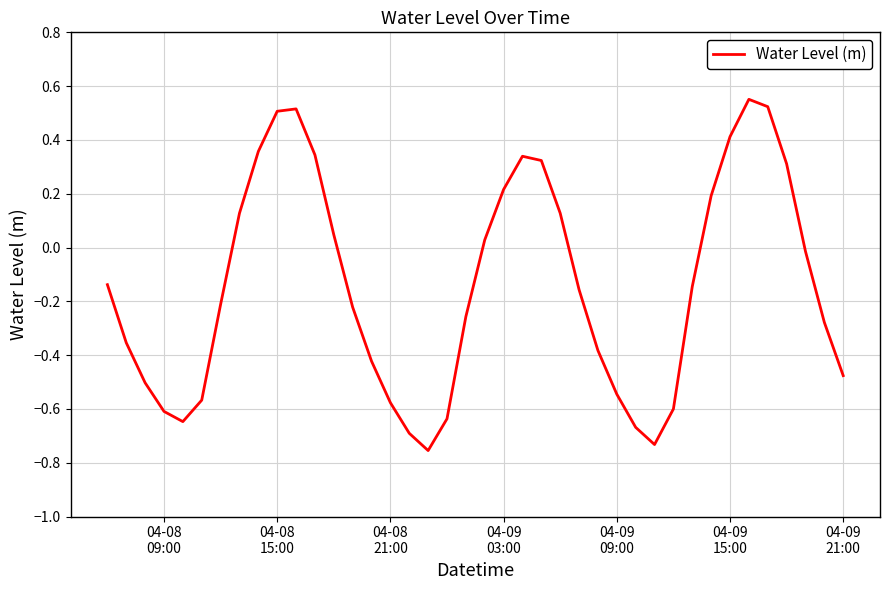

What is the difference between the maximum and minimum values?

1.3